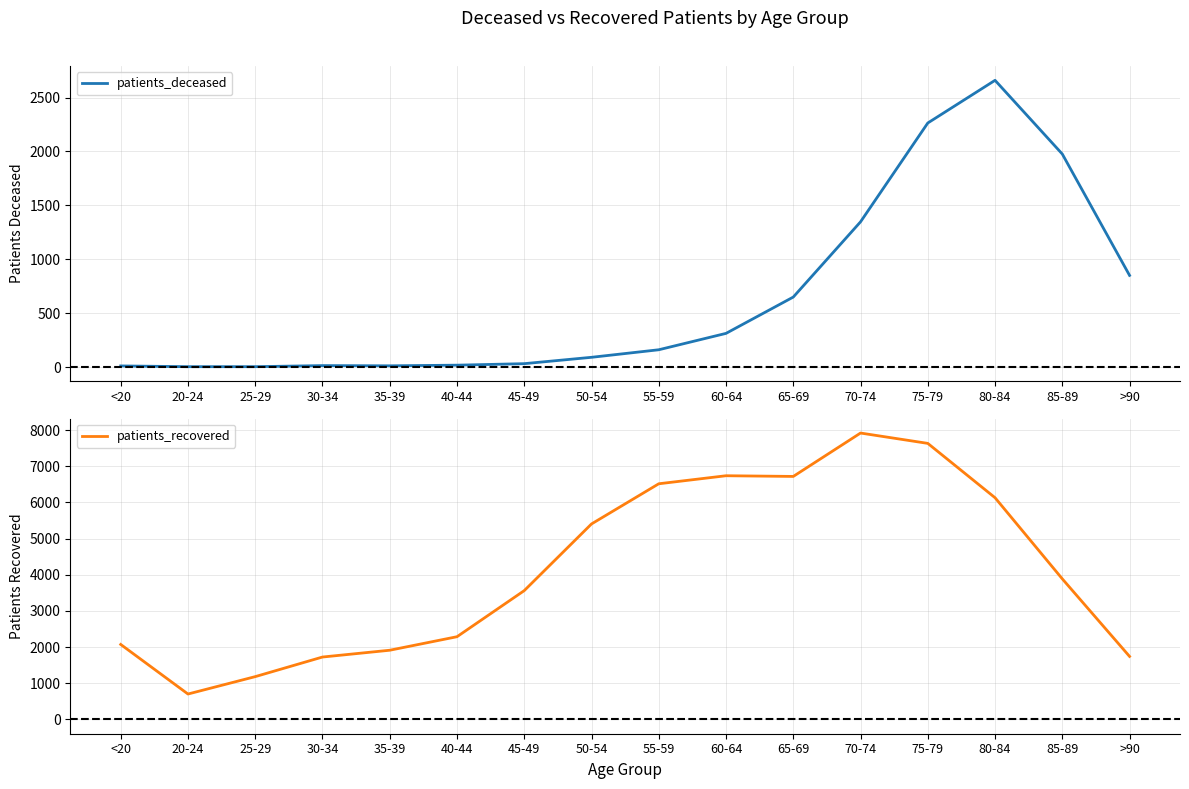

Count the number of categories in the chart.

16